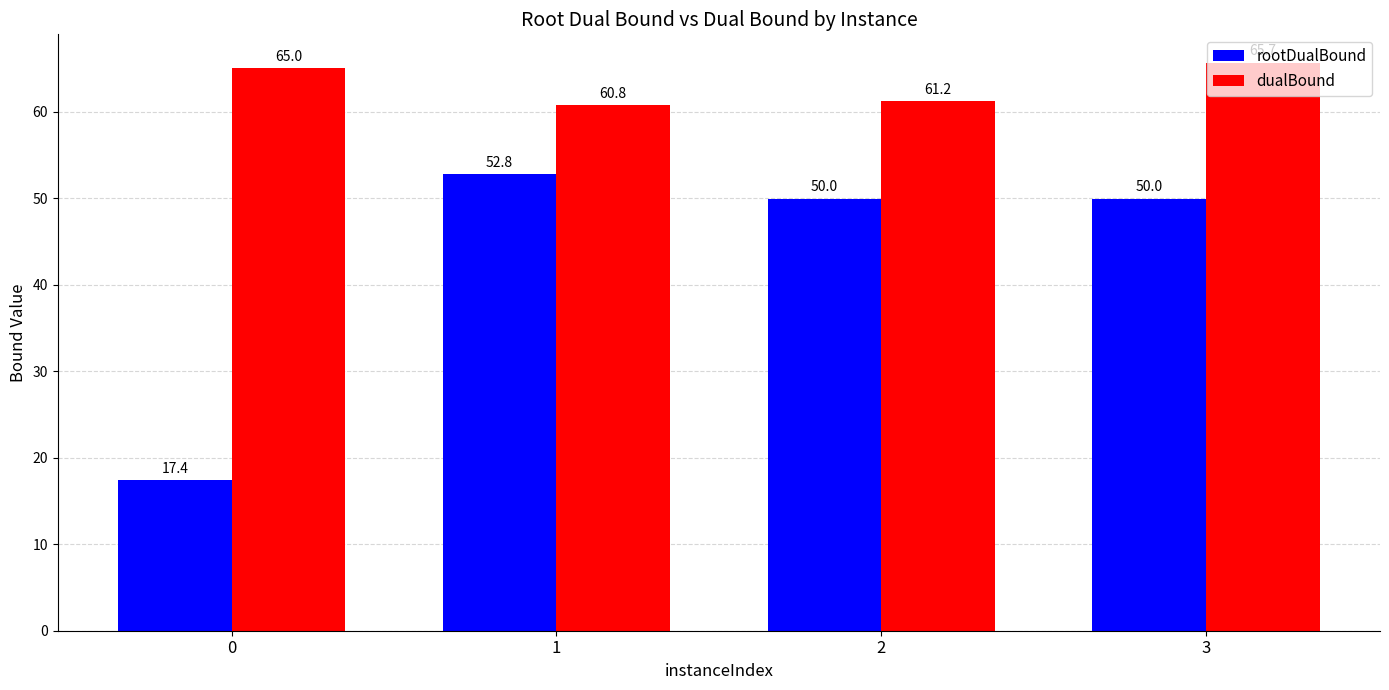

How many groups of bars are there?

4